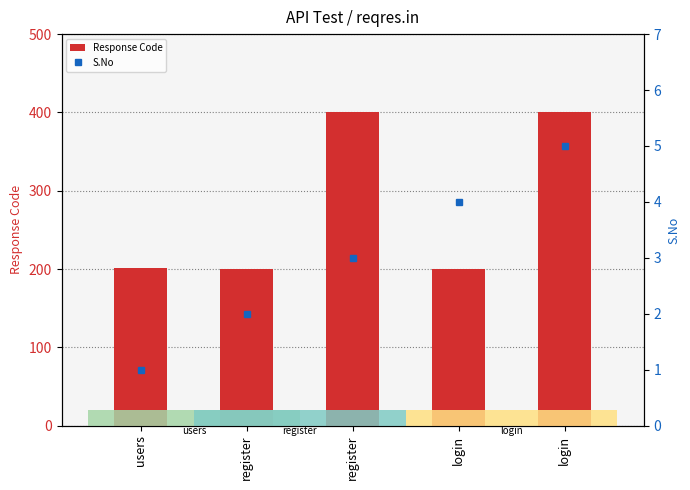

What is the minimum value shown in the chart?

1